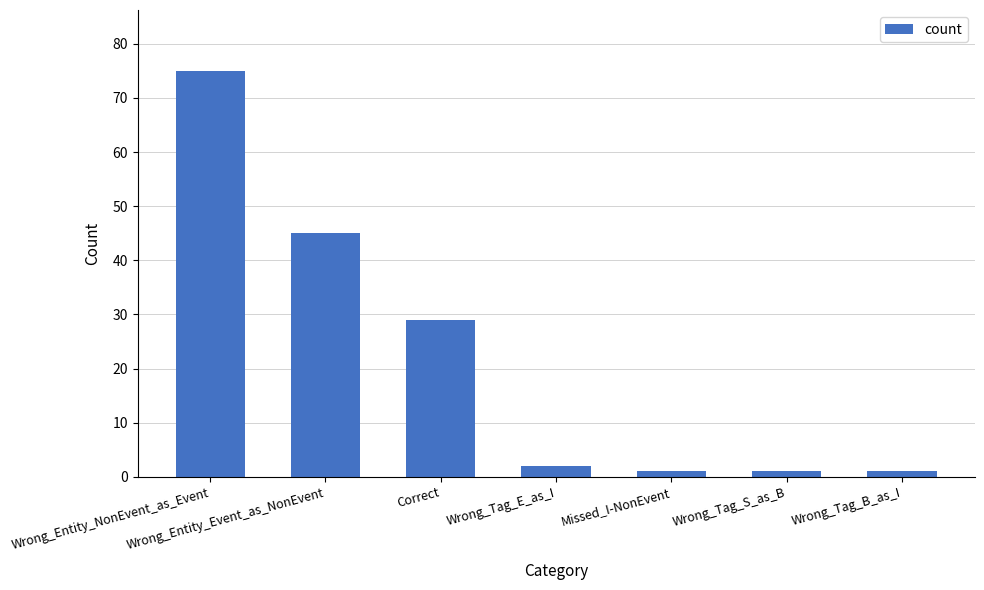

Which label corresponds to the largest value in the chart?

Wrong_Entity_NonEvent_as_Event